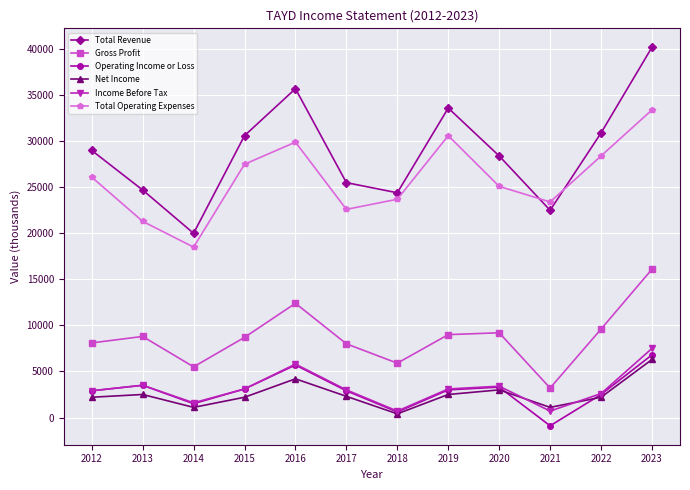

How many series are shown in this chart?

6